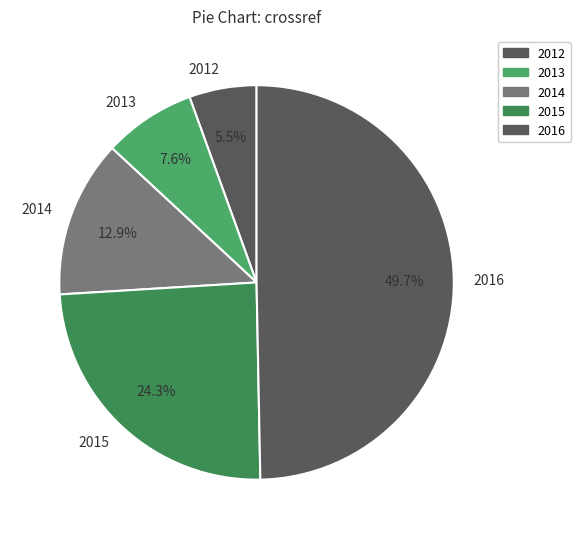

Count the number of slices in the pie.

5